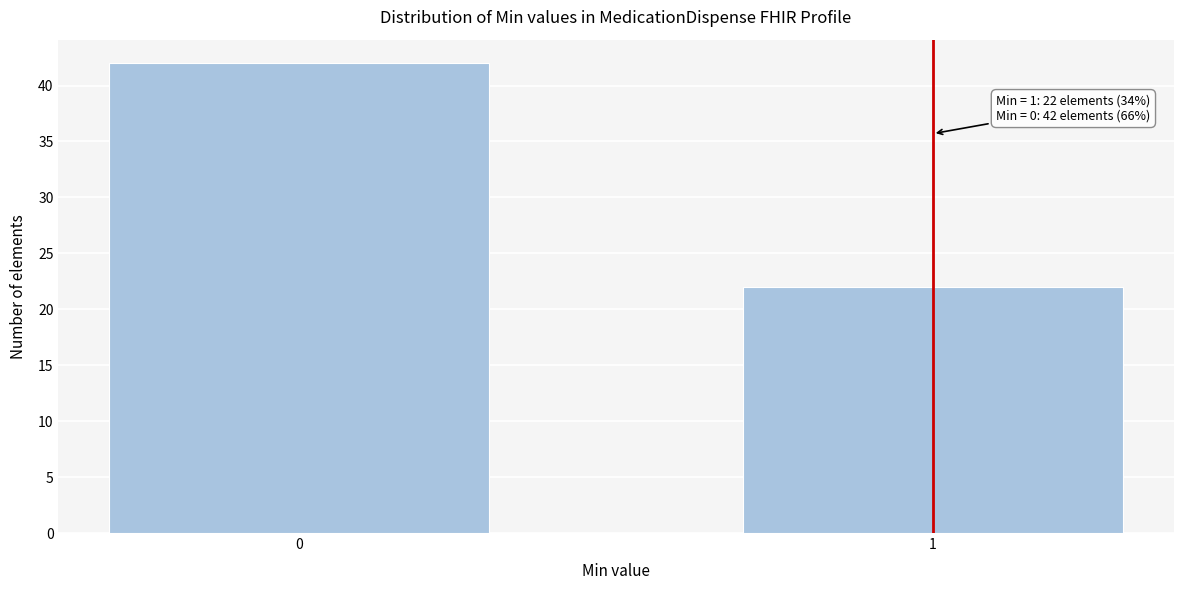

Reading left to right, extract all data points from this chart.

0=42	1=22